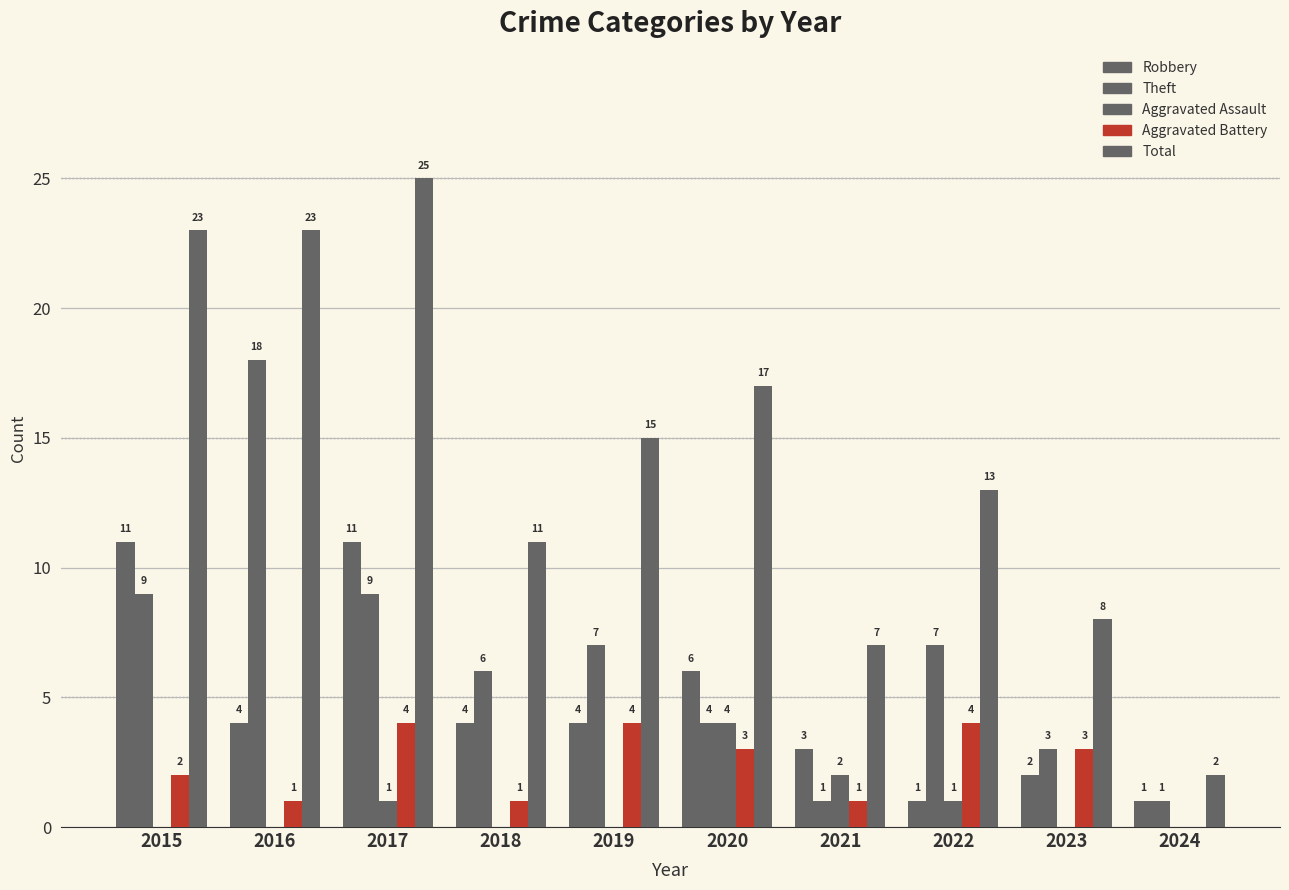

True or false: Robbery has a value of 16 at 2015.

False